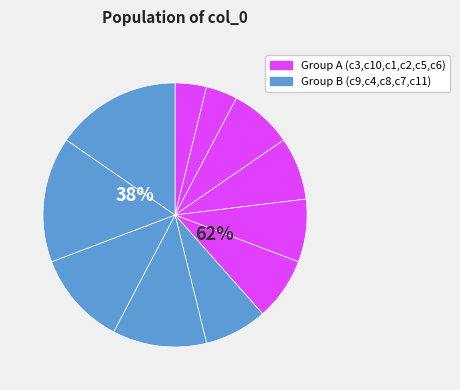

Does c11 represent more than half of the total?

No